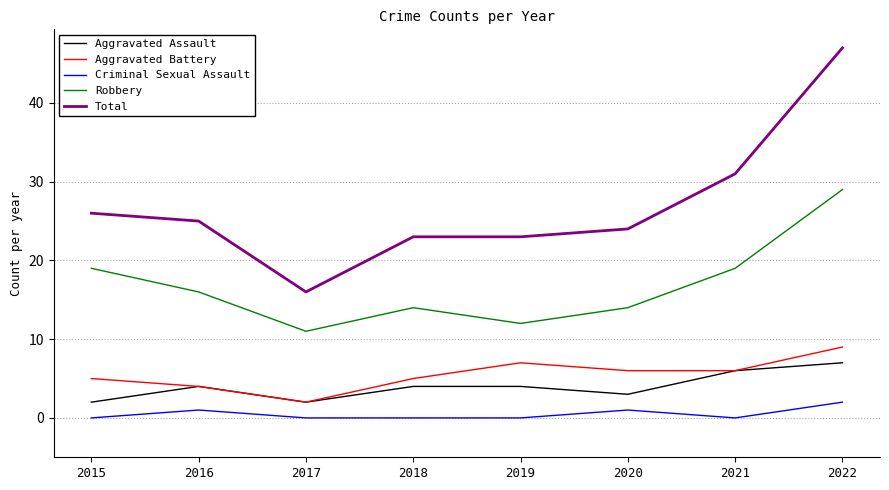

What is the maximum value for Total?

47